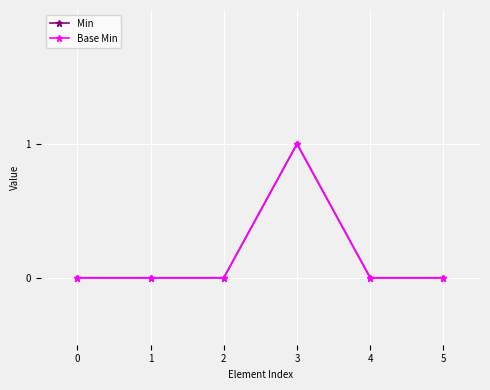

Is this an area chart (filled region under the line)?

No